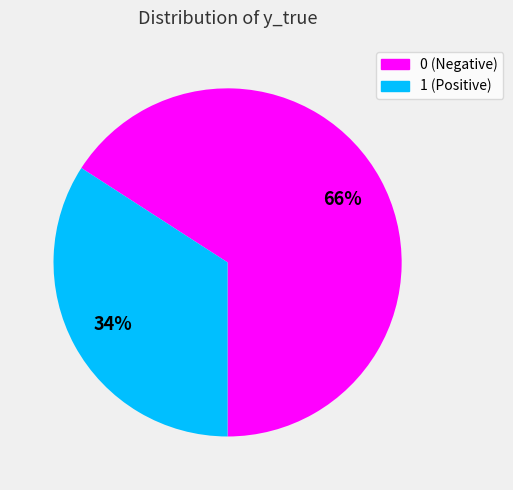

To the nearest percent, what is the difference between the 1 and 0 slice percentages?

32%